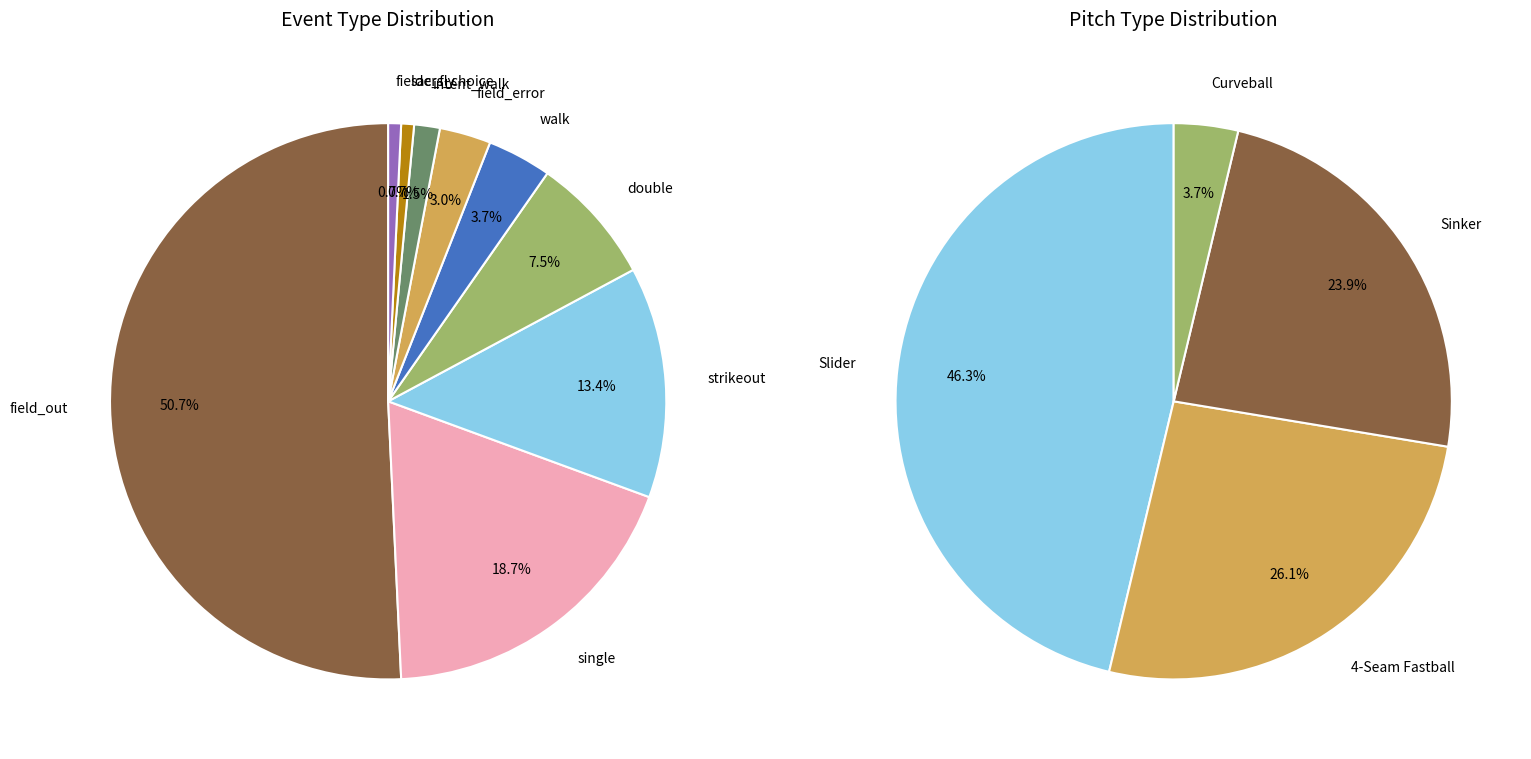

Combined, do sac_fly and field_out account for over 50%?

Yes